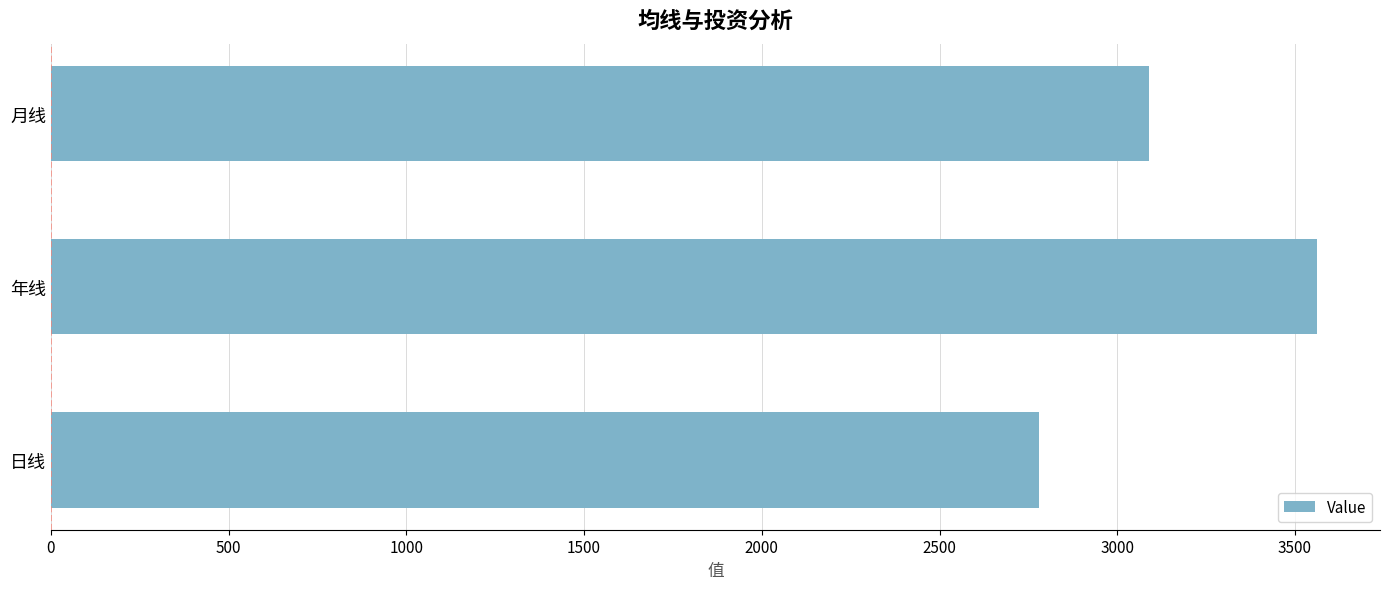

Rank the categories by value from lowest to highest.

日线, 月线, 年线